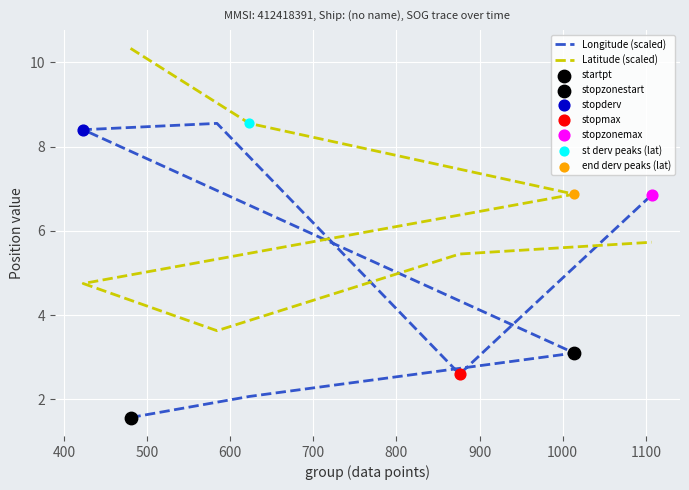

Which series contains the highest Y value?

Latitude (scaled)